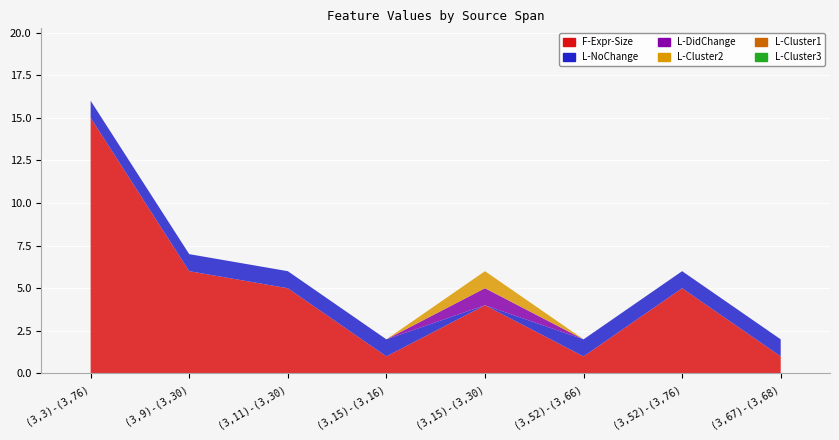

The L-Cluster2 series shows 0 at (3,3)-(3,76). True or false?

True